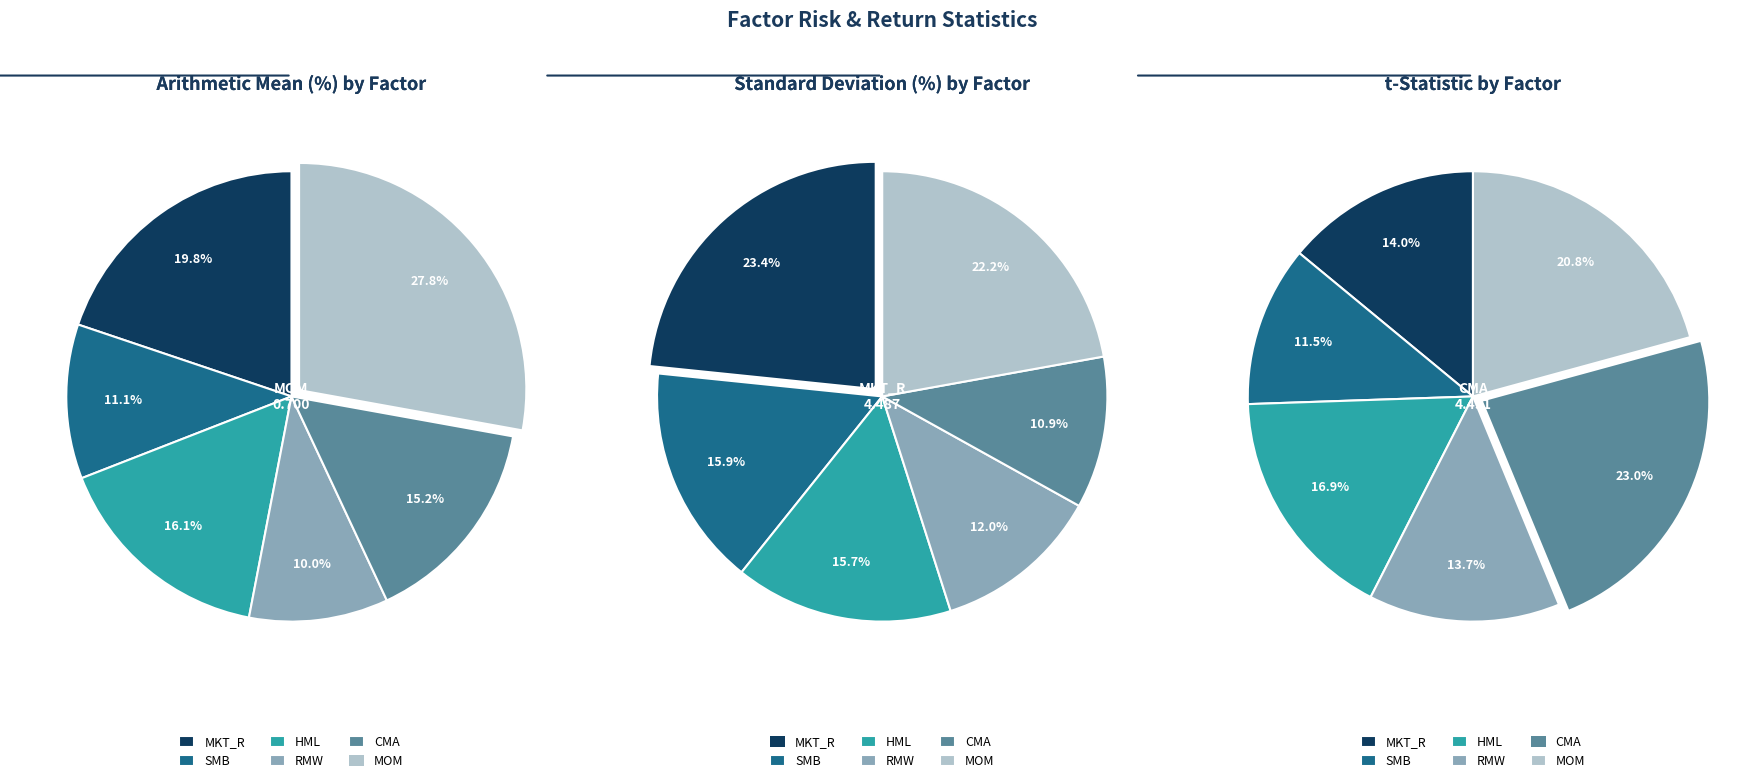

Does MKT_R represent more than half of the total?

No